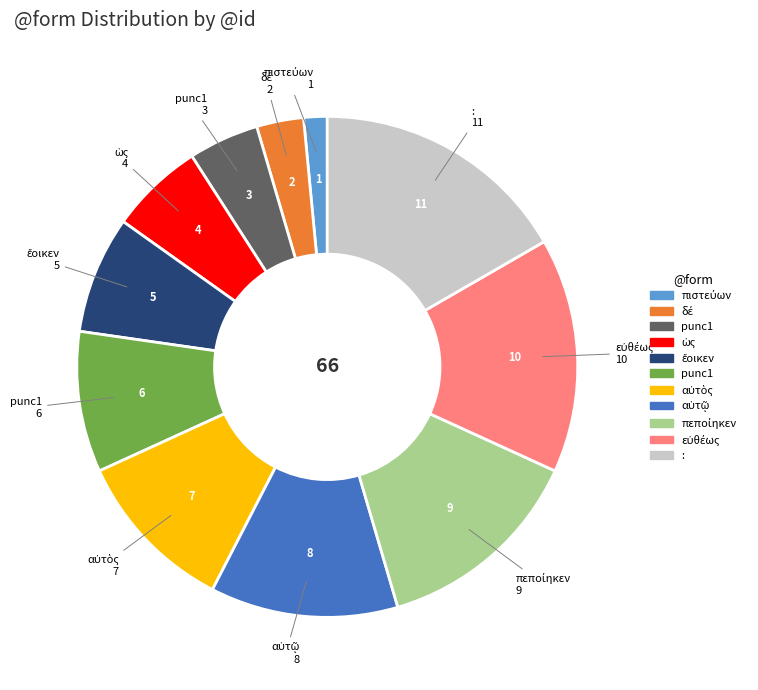

Is there any slice that represents more than half of the pie?

No